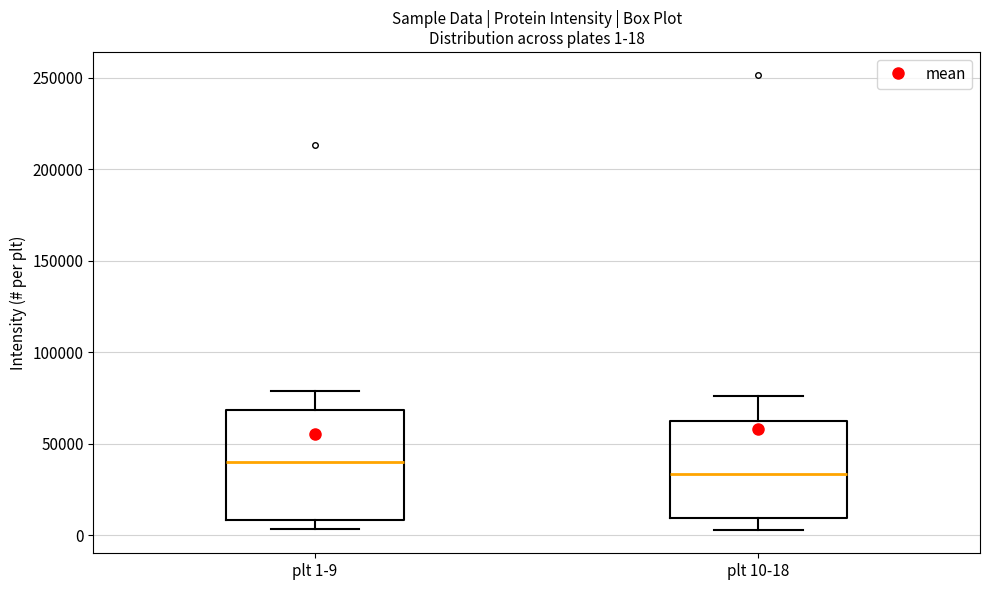

Which box is the tallest, from its lower edge to its upper edge?

plt 1-9